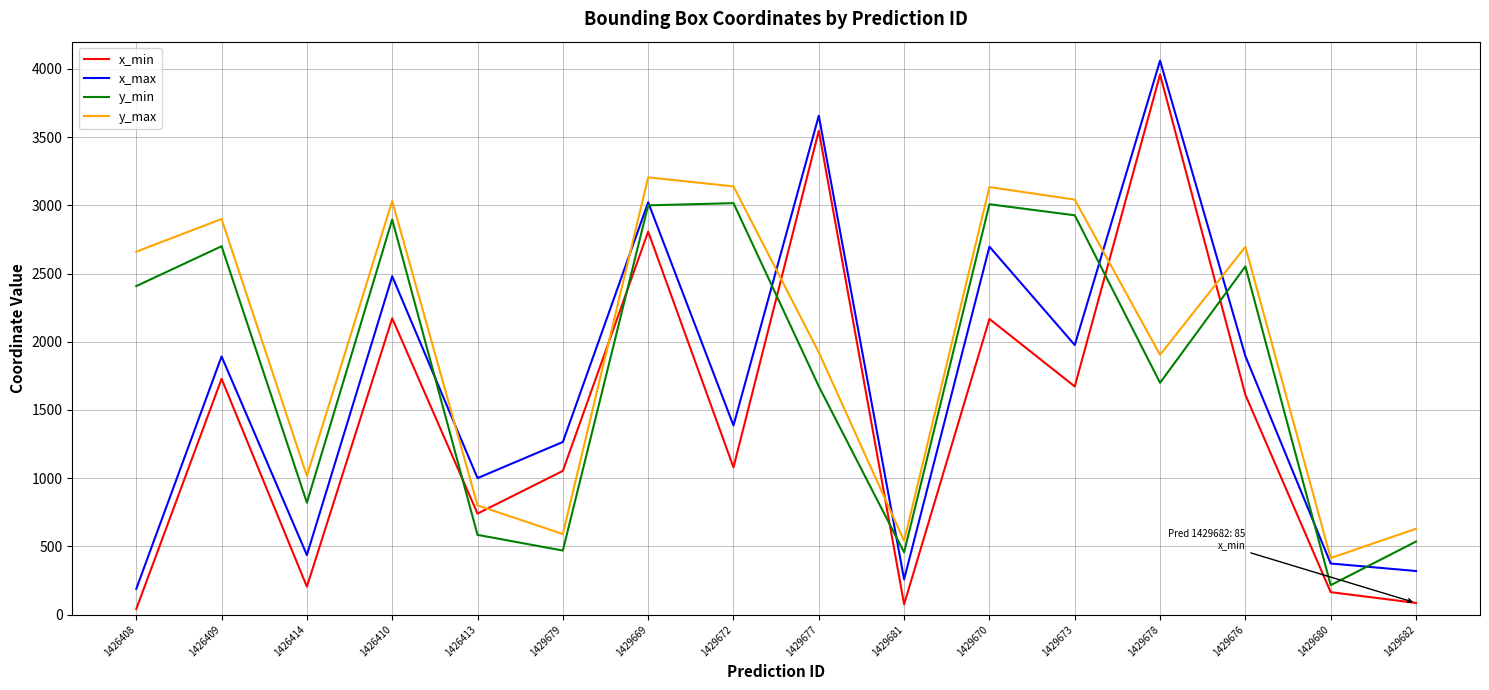

Is the value of y_max at 1426414 greater than the value of y_min at 1426409?

No